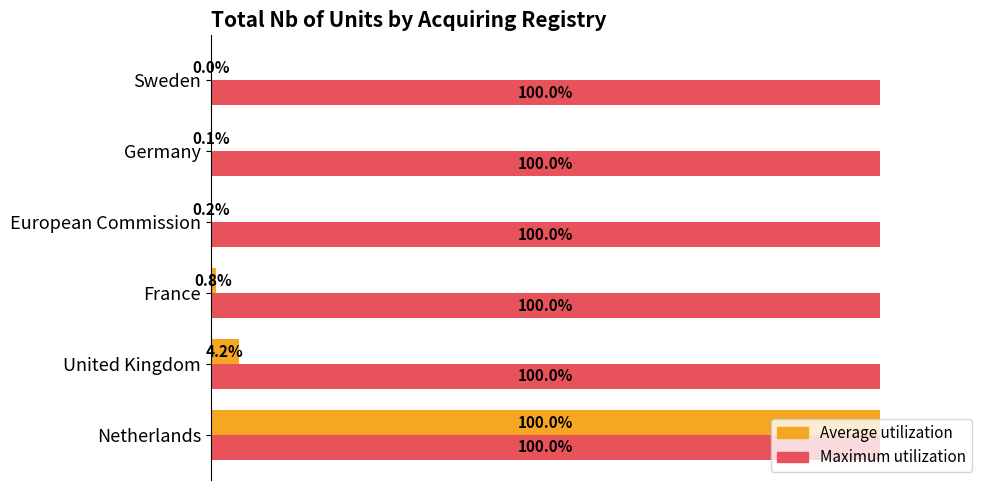

At which category is the sum across all series the highest?

Netherlands